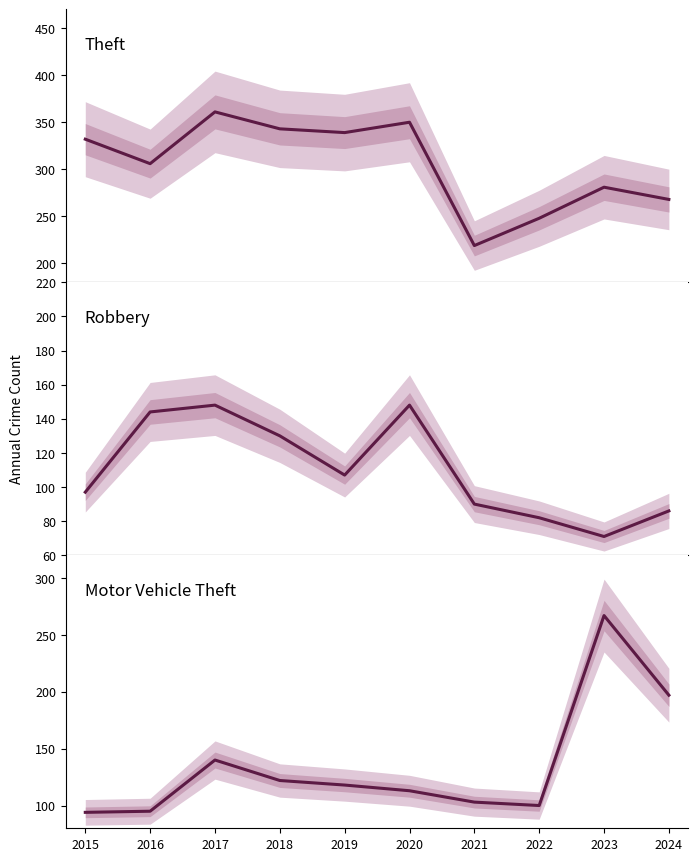

Which category has the lowest value across all series?

2023